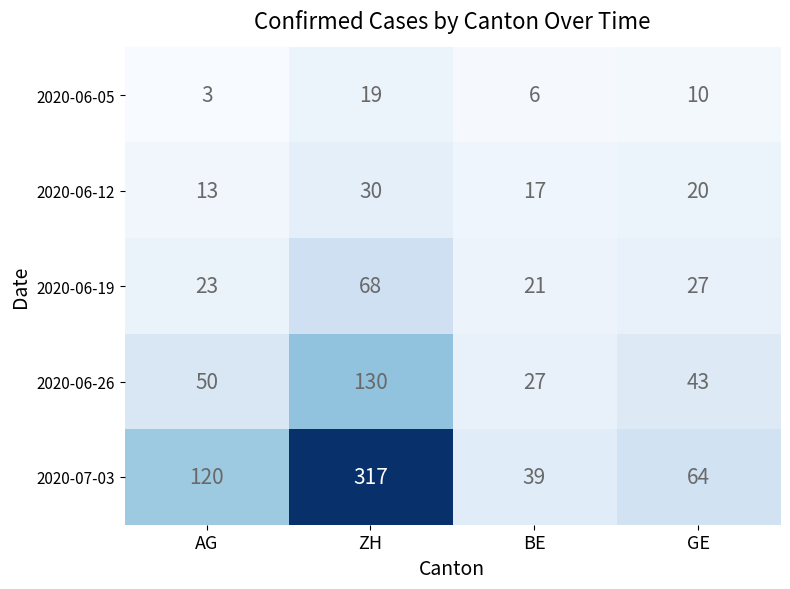

True or false: 2020-07-03 has a value of 205 at AG.

False